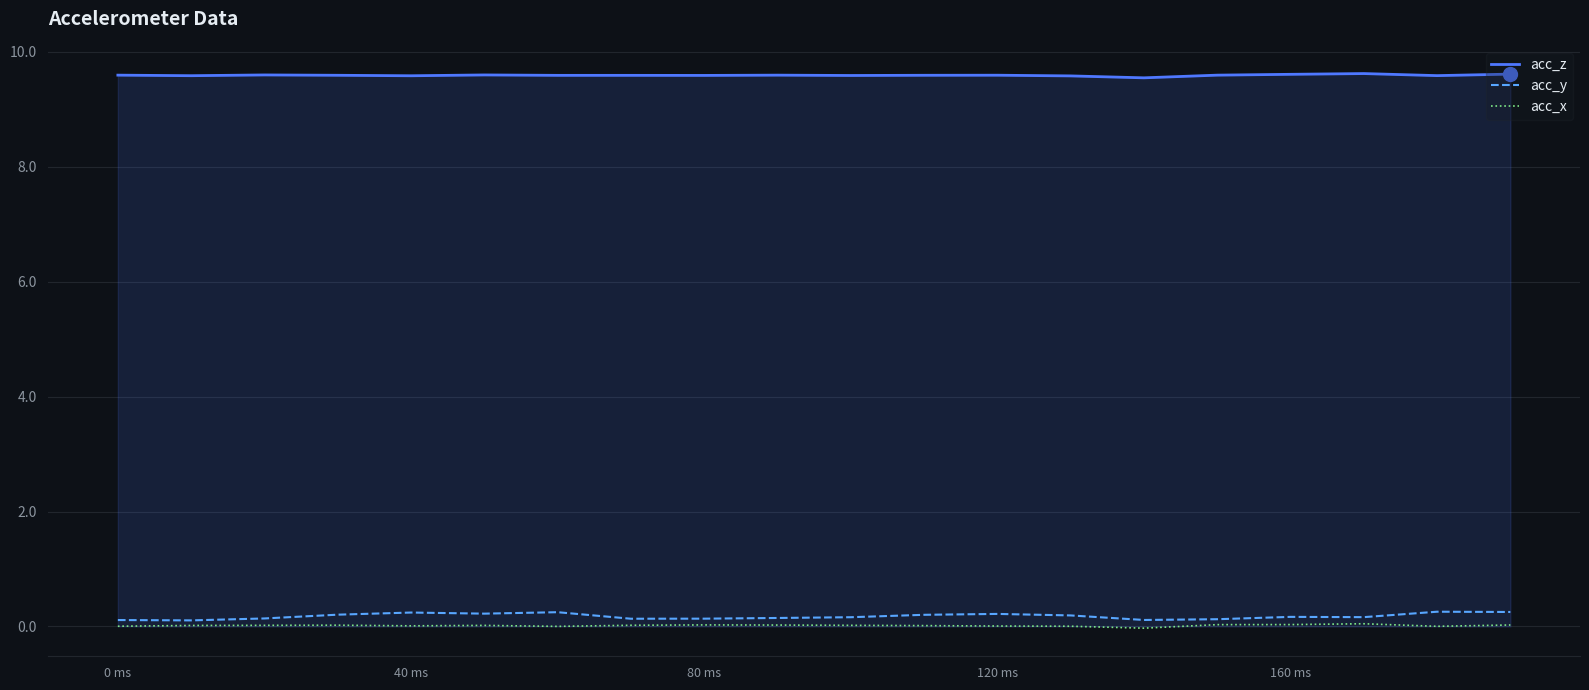

Which series has the largest total across all categories?

acc_z